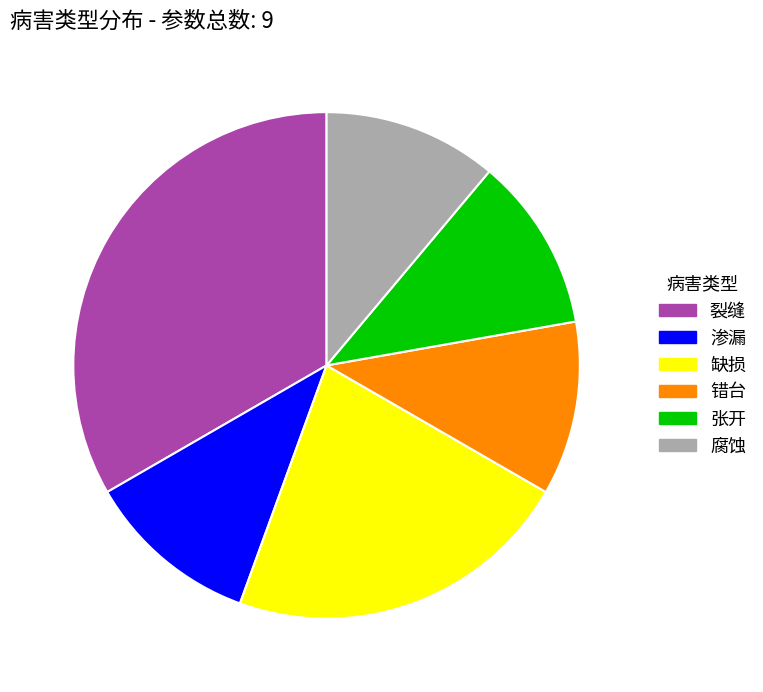

True or false: 裂缝 accounts for 42% of the total.

False